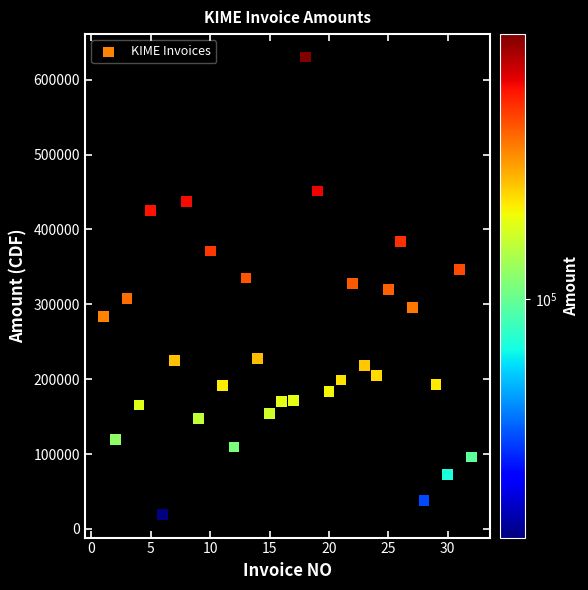

What is the range of Y values (max minus min)?

611340